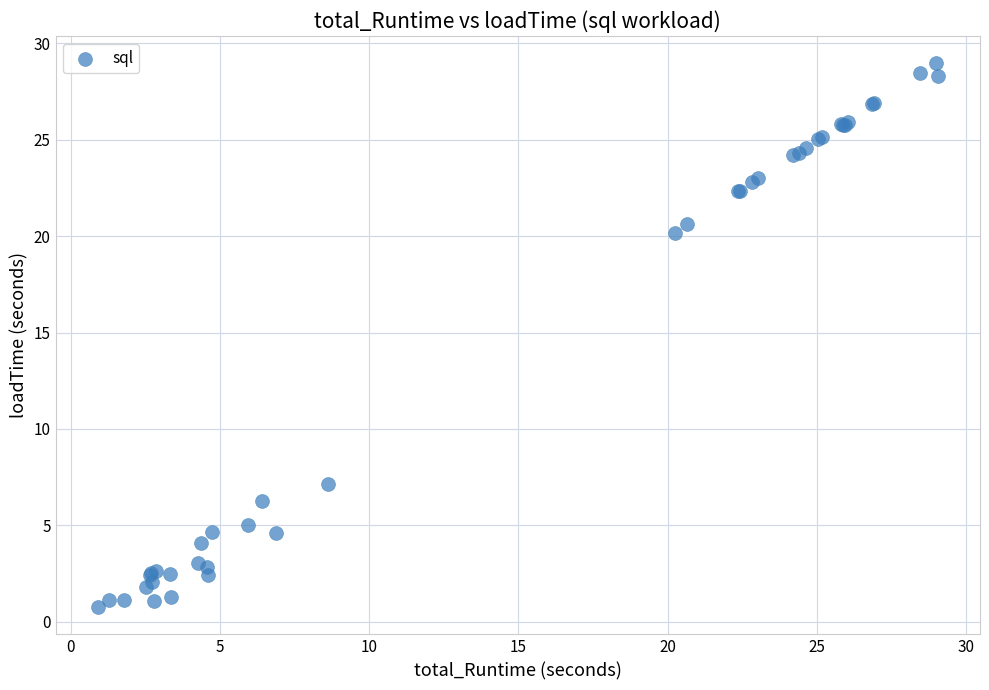

What Y value in the scatter plot is closest to 14?

20.2